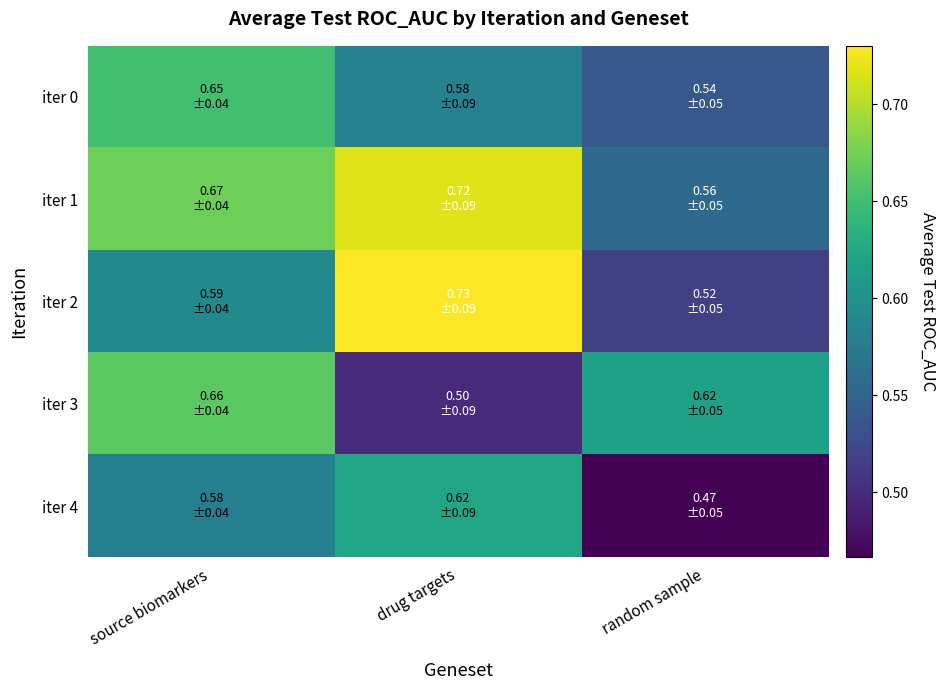

Which series has the largest total across all categories?

iter 1